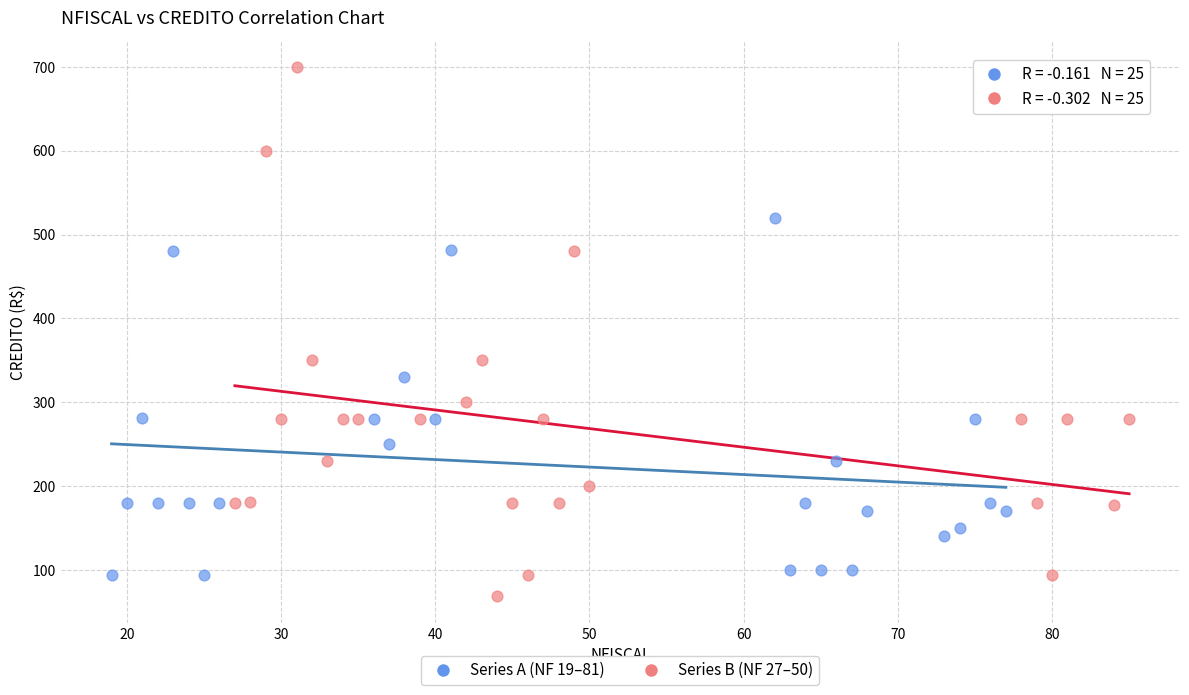

Which series reaches the maximum Y coordinate?

Series B (NF 27–50)